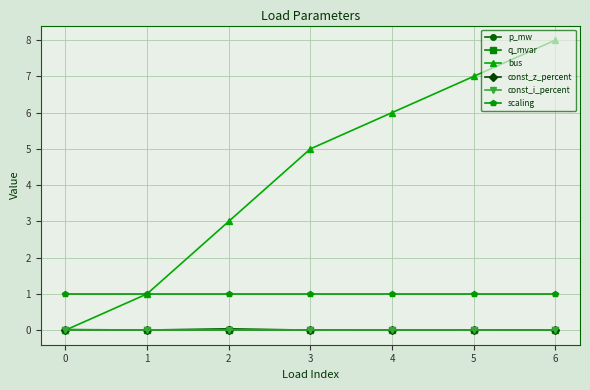

Is this an area chart (filled region under the line)?

No